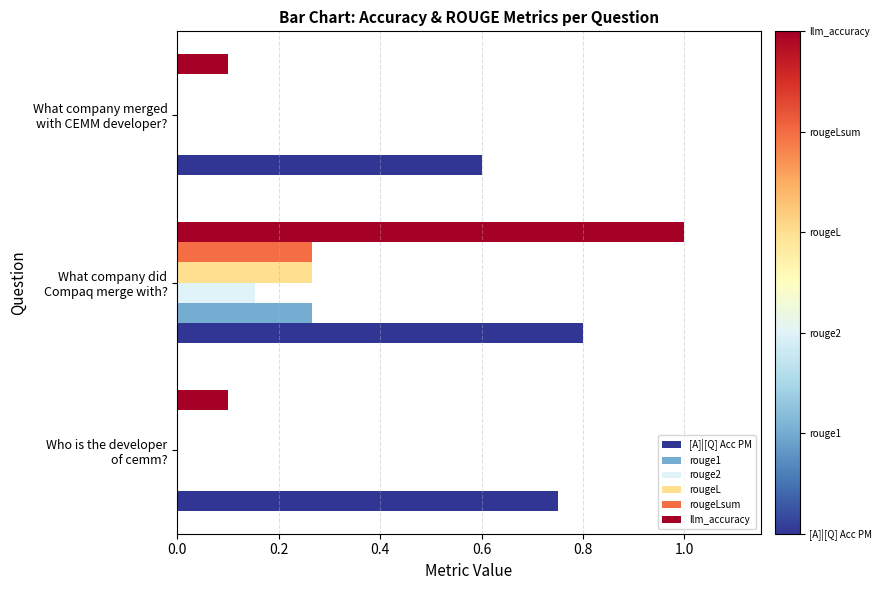

At which category is the sum across all series the highest?

What company did
Compaq merge with?